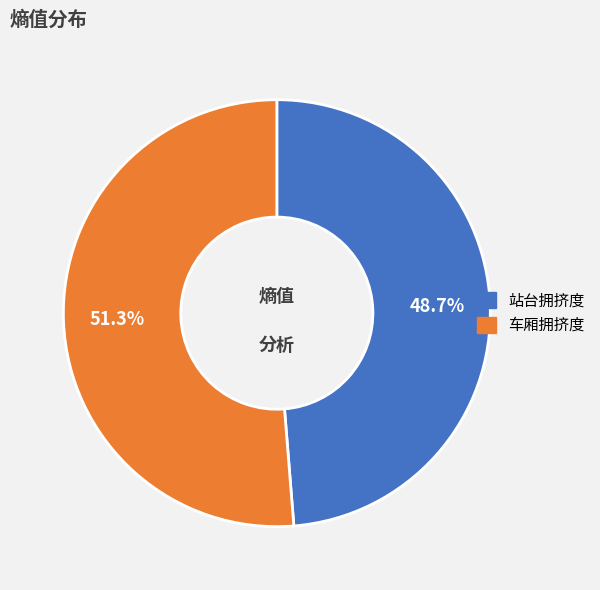

To the nearest percent, what is the difference between the largest and smallest slice percentages?

3%